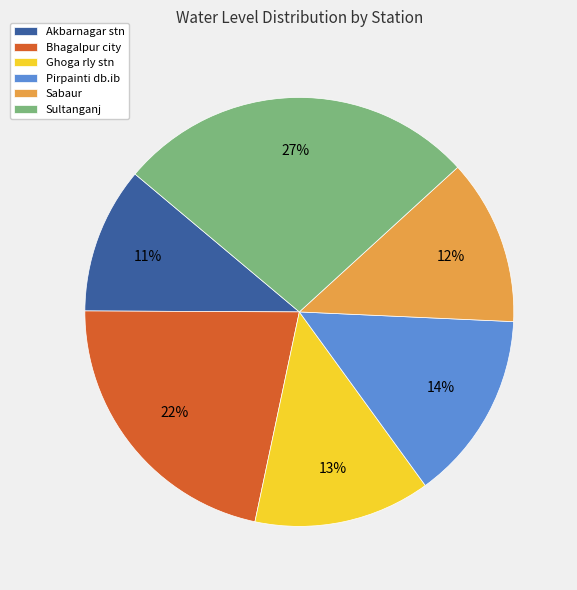

Does any single category account for the majority?

No